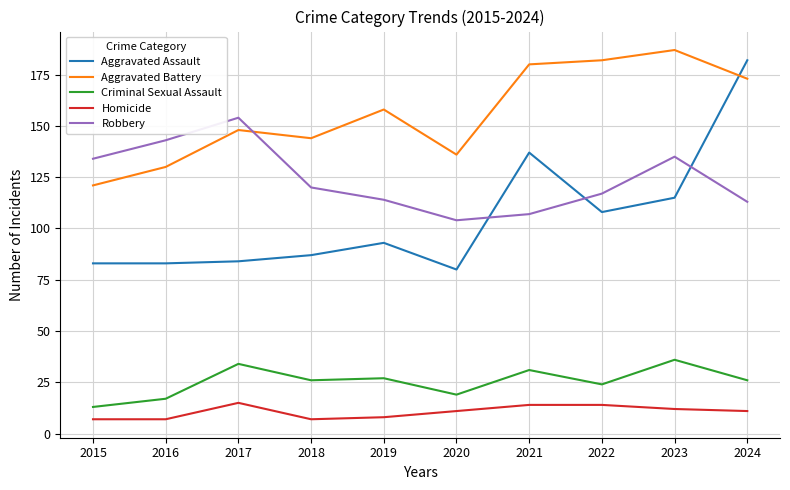

Reading left to right, extract all data points from this chart.

Aggravated Assault: 83	83	84	87	93	80	137	108	115	182
Aggravated Battery: 121	130	148	144	158	136	180	182	187	173
Criminal Sexual Assault: 13	17	34	26	27	19	31	24	36	26
Homicide: 7	7	15	7	8	11	14	14	12	11
Robbery: 134	143	154	120	114	104	107	117	135	113